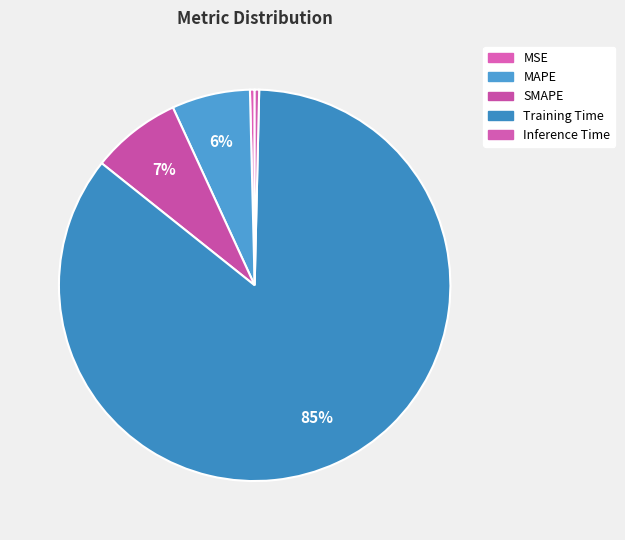

True or false: MAPE accounts for 13% of the total.

False